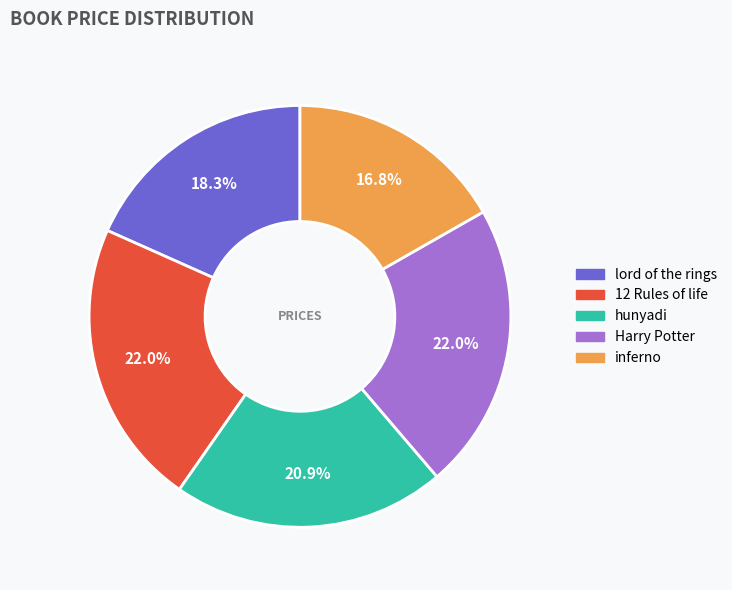

How many segments does this pie chart have?

5